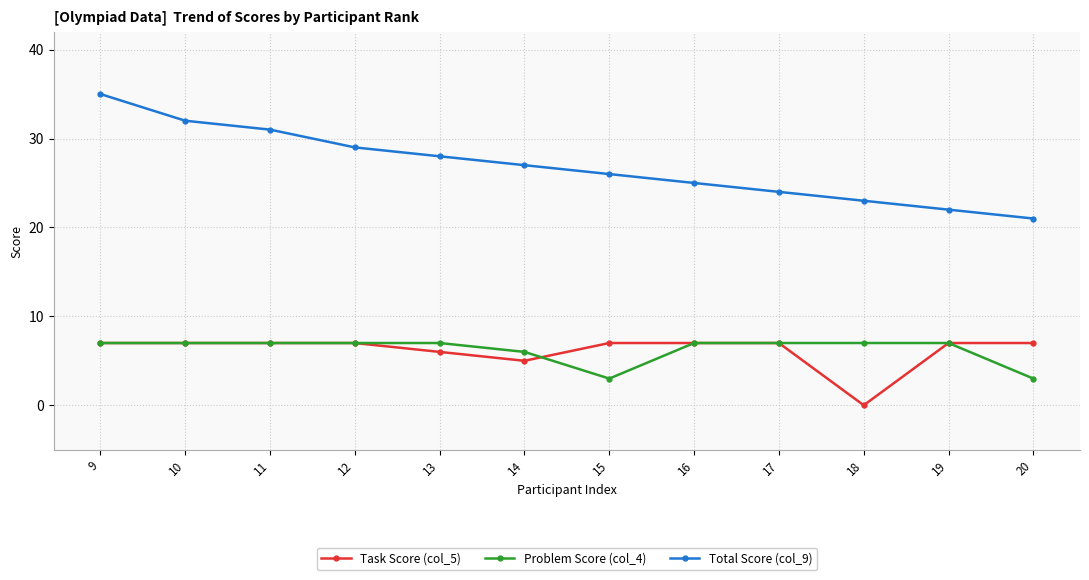

What is the sum of all Total Score (col_9) values?

323